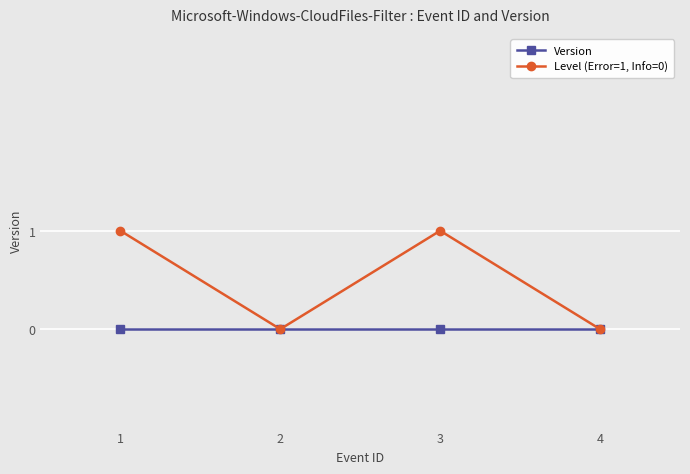

What is the sum of all Level (Error=1, Info=0) values?

2